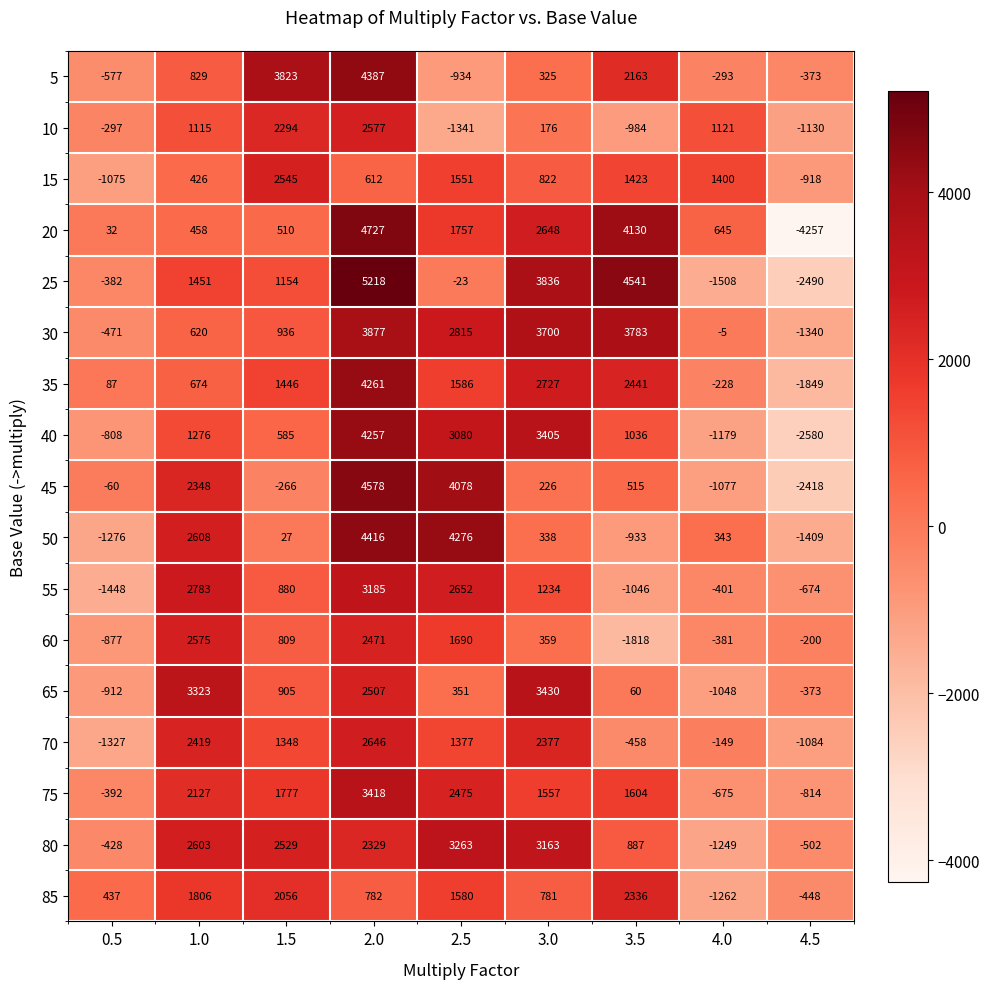

The value of 60 at 4.0 is -381. True or false?

True